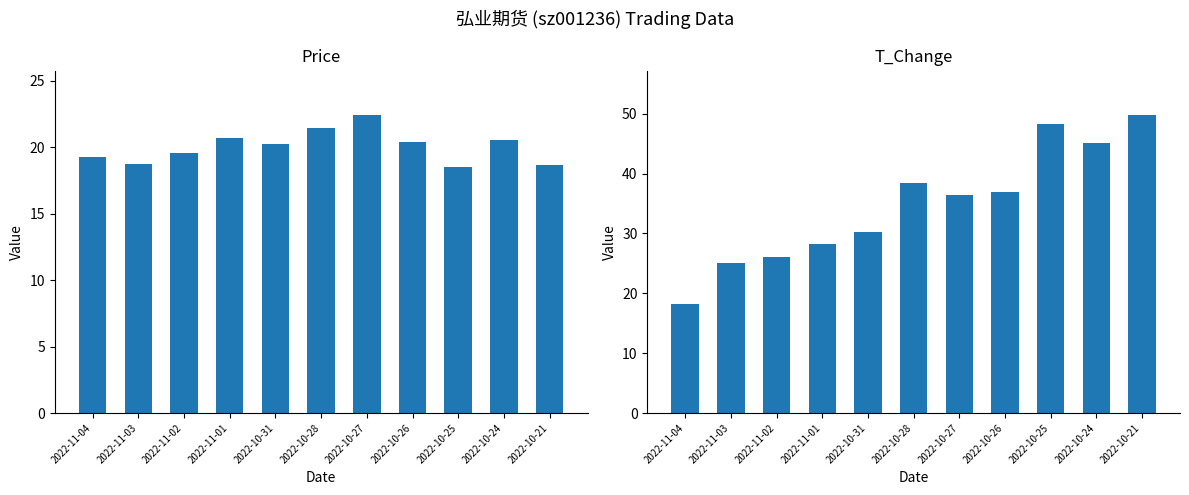

Reading left to right, list all the values displayed in this chart.

price: 2022-11-04=19.3	2022-11-03=18.8	2022-11-02=19.6	2022-11-01=20.7	2022-10-31=20.2	2022-10-28=21.4	2022-10-27=22.4	2022-10-26=20.4	2022-10-25=18.5	2022-10-24=20.5	2022-10-21=18.7
t_change: 2022-11-04=18.3	2022-11-03=25.1	2022-11-02=26.1	2022-11-01=28.3	2022-10-31=30.2	2022-10-28=38.3	2022-10-27=36.4	2022-10-26=37.0	2022-10-25=48.2	2022-10-24=45.2	2022-10-21=49.7